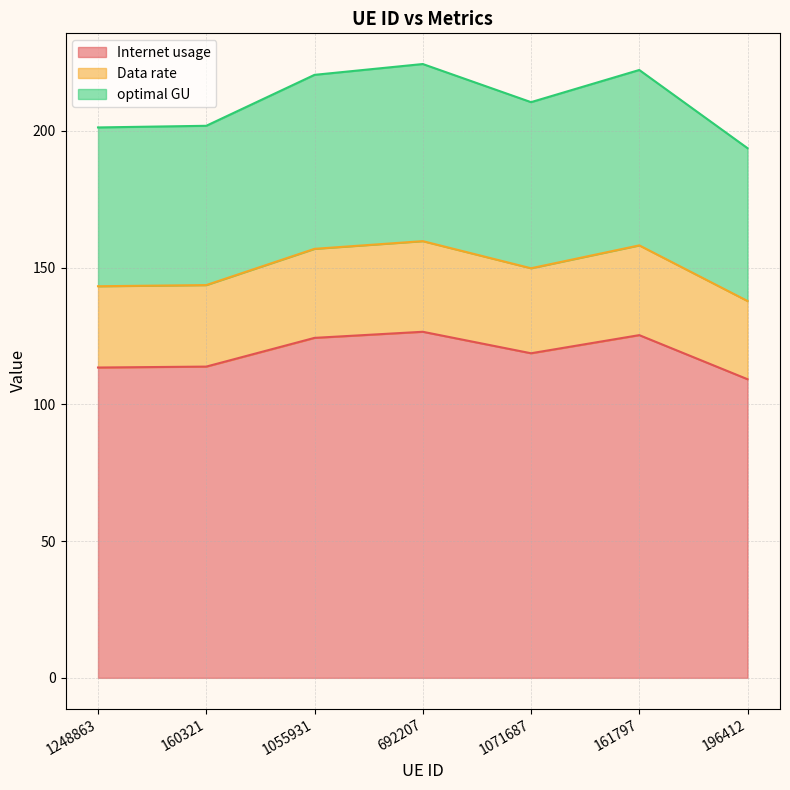

Which series has the largest range (max minus min)?

optimal GU